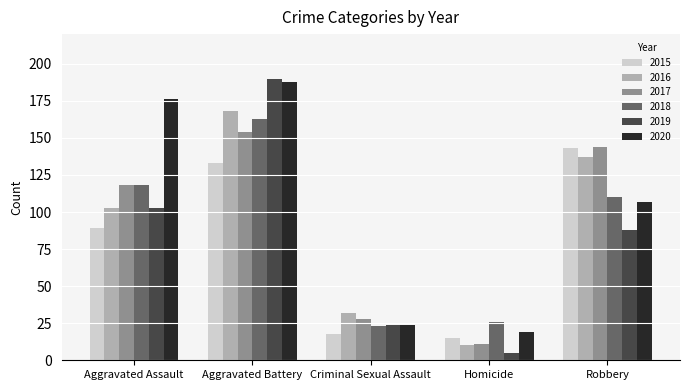

Which series changed the most between Aggravated Battery and Robbery?

2019